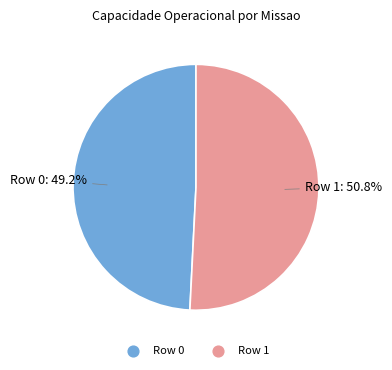

To the nearest percent, what is the difference between the largest and smallest slice percentages?

2%